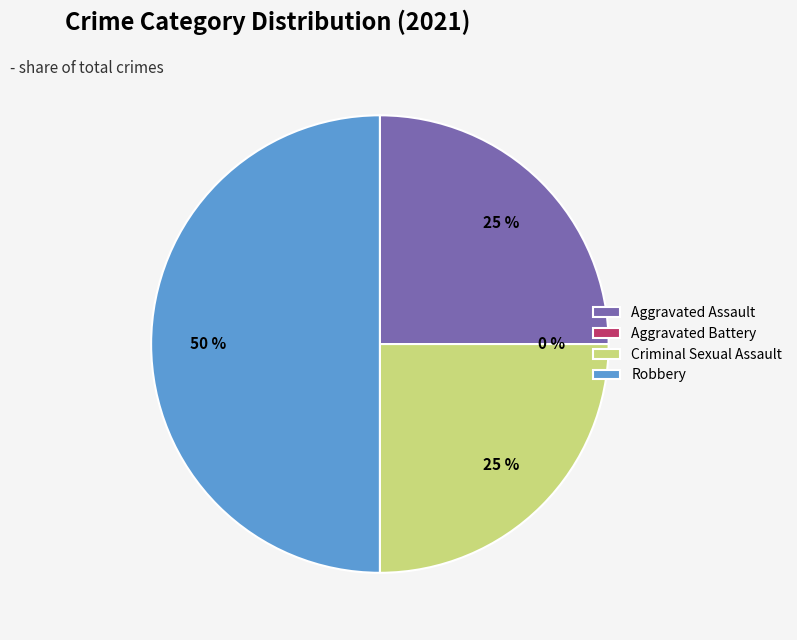

To the nearest percent, what is the combined percentage of Aggravated Assault and Robbery?

75%